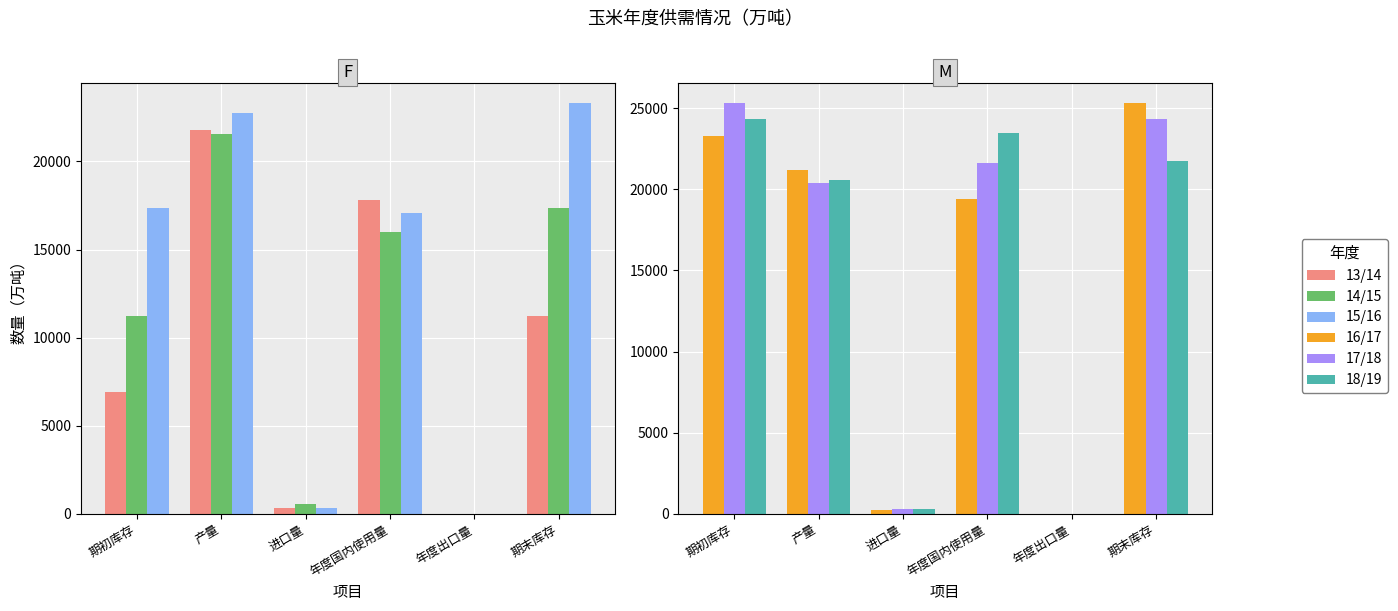

At 期初库存, list the series in order from largest to smallest.

17/18, 18/19, 16/17, 15/16, 14/15, 13/14